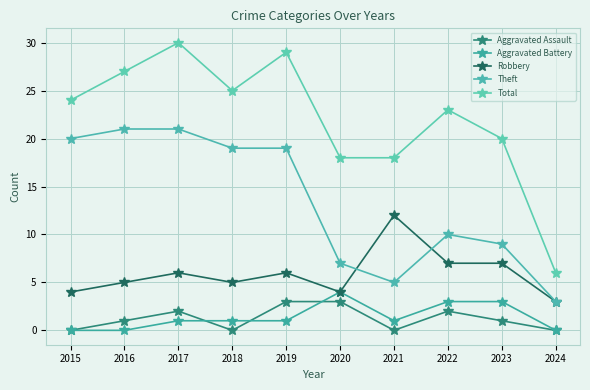

Where does the Aggravated Battery series first go above 1?

2020